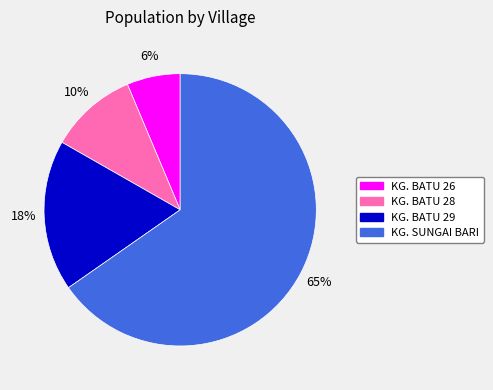

Do KG. SUNGAI BARI and KG. BATU 26 together represent more than half of the pie?

Yes